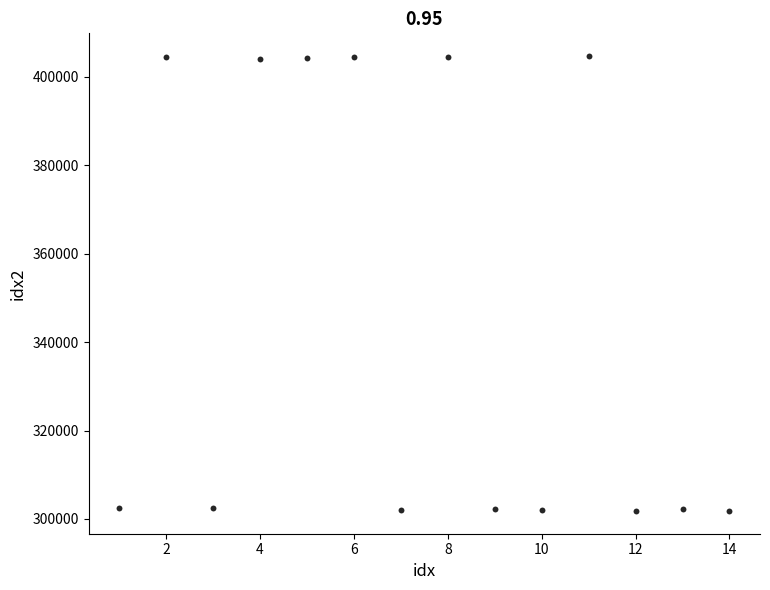

What is the range of Y values (max minus min)?

102900